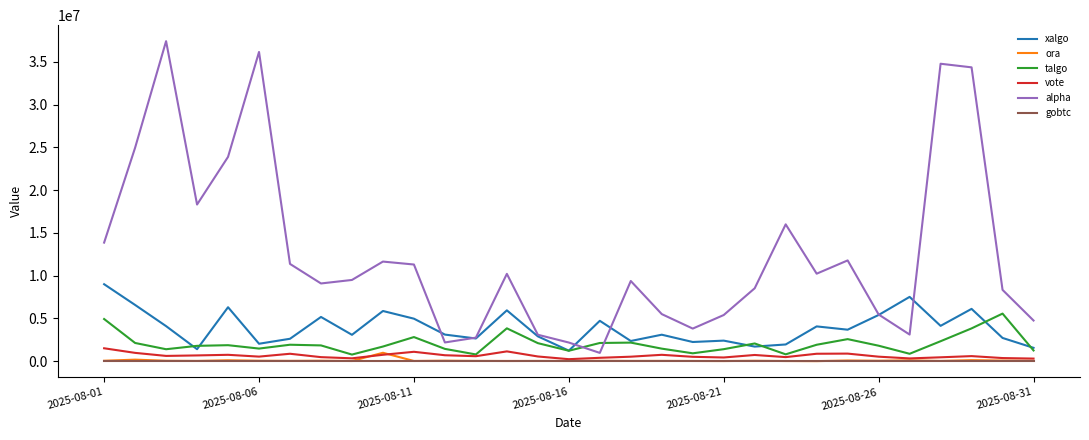

Which series has the widest spread of values?

alpha